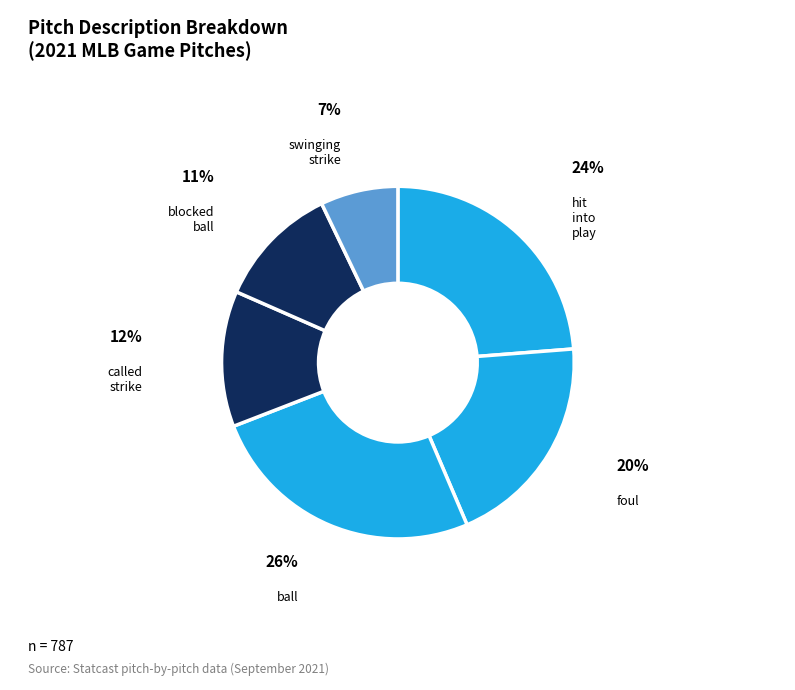

Count the number of slices in the pie.

6